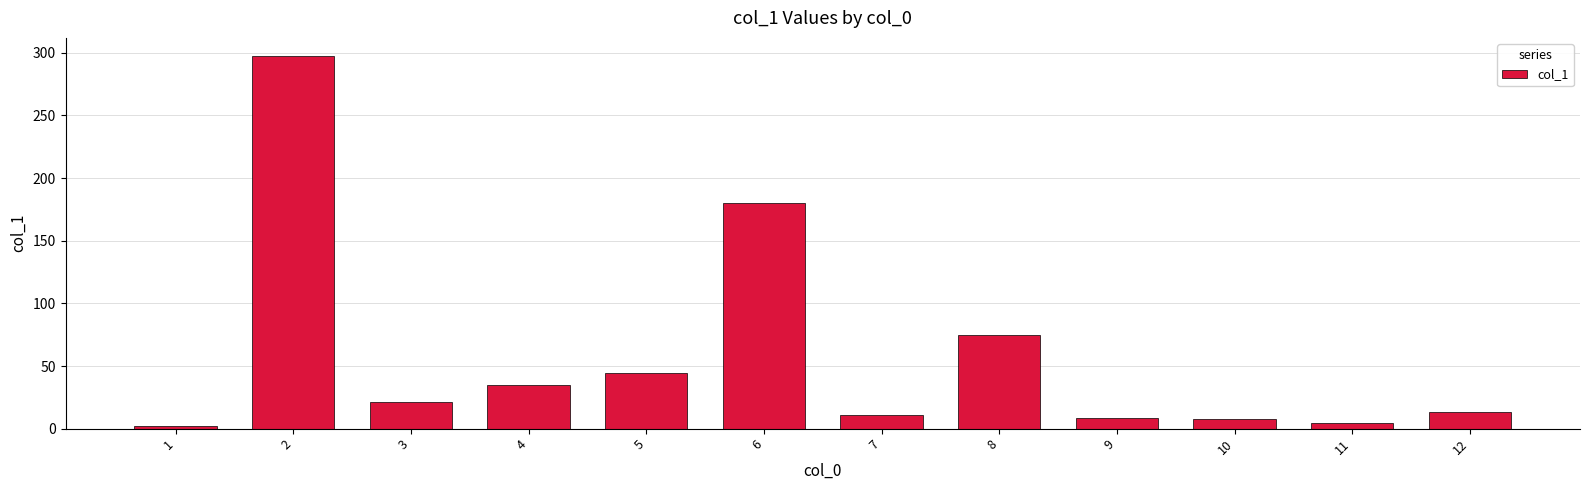

What is the greatest value displayed?

297.1